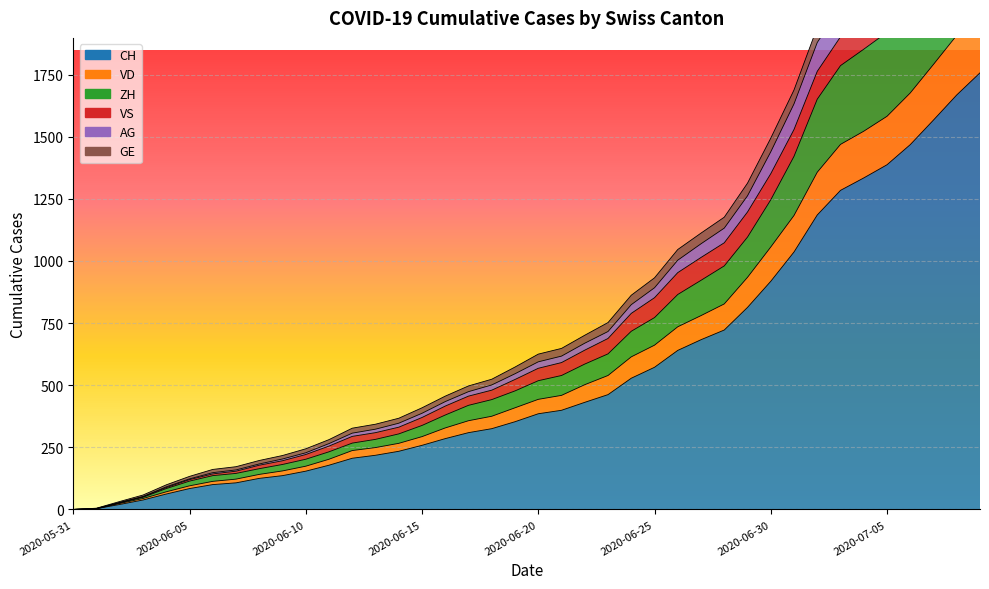

True or false: ZH has more than 0 interior local peaks.

False